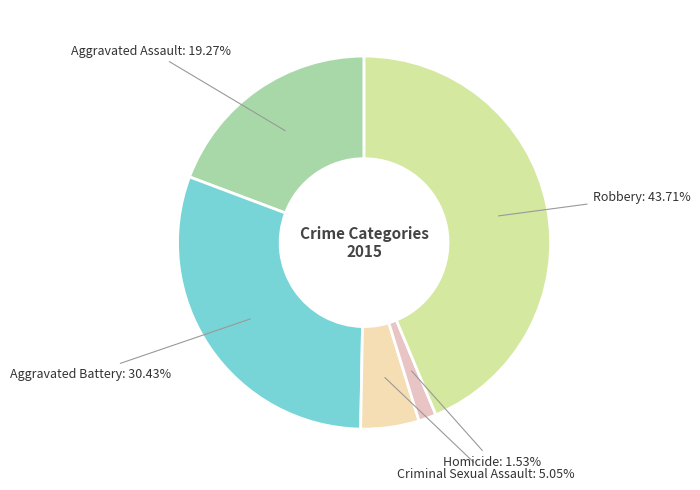

Rank the categories by value from lowest to highest.

Homicide, Criminal Sexual Assault, Aggravated Assault, Aggravated Battery, Robbery